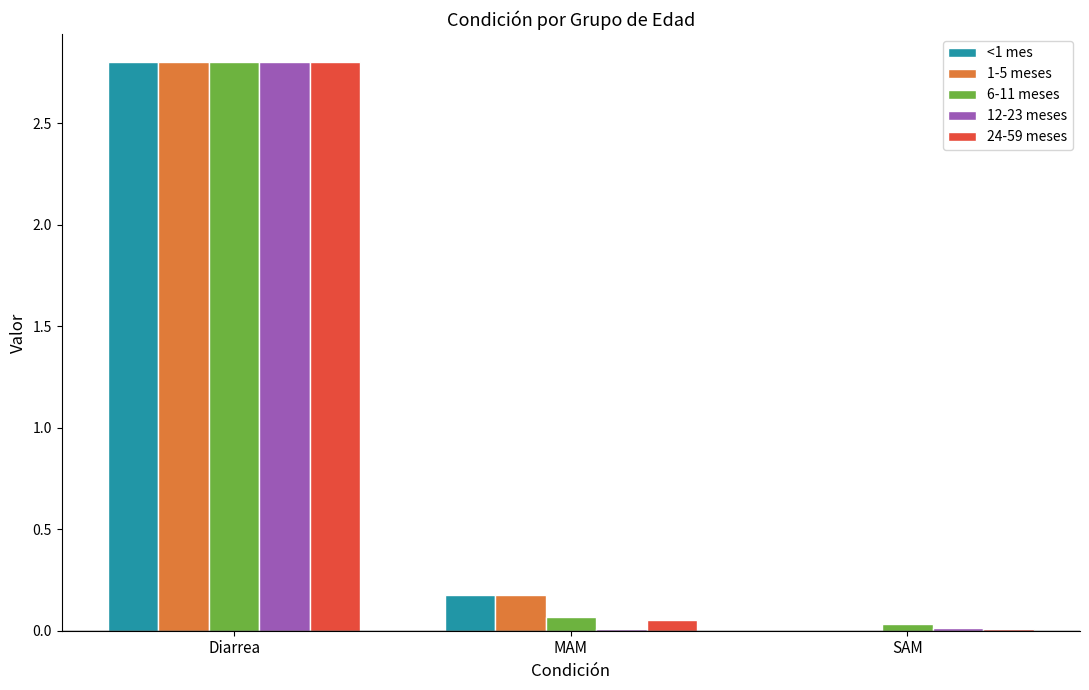

The value of <1 mes at MAM is 0.2. True or false?

True